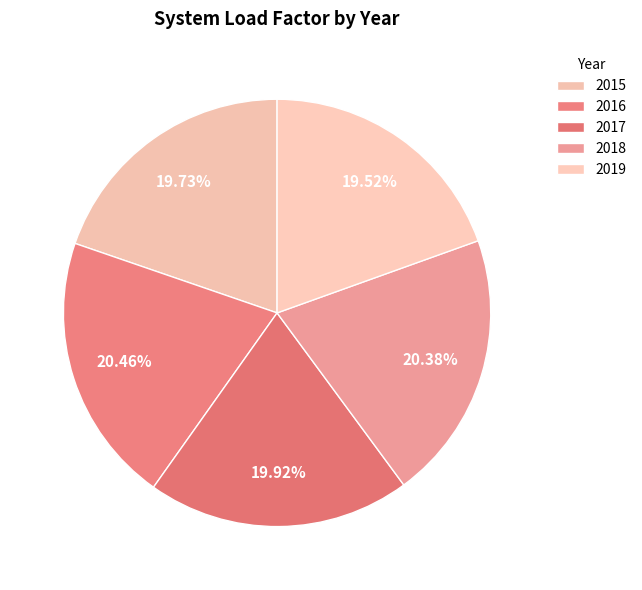

Is it true that 2017 is 14% of the pie?

False